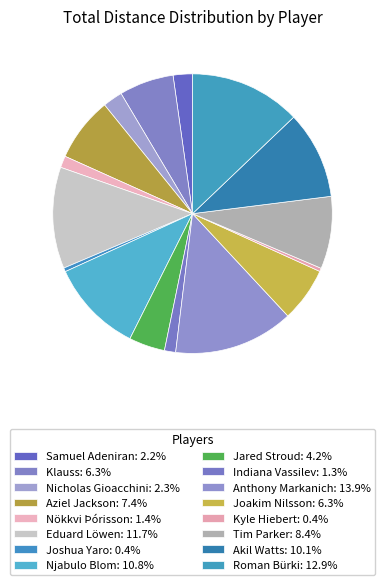

How many slices are in this pie chart?

16